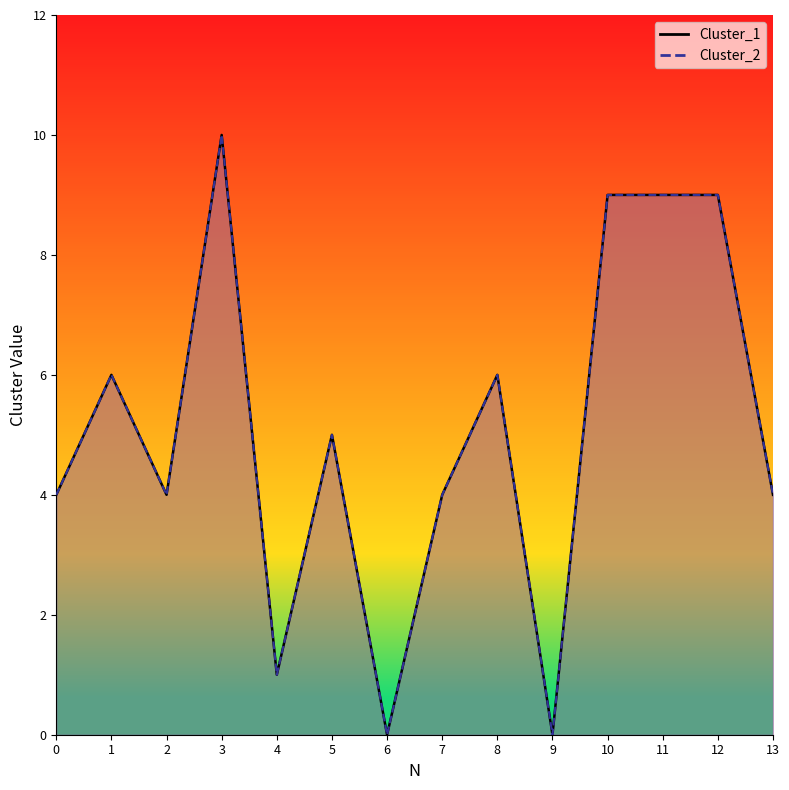

Rank the categories by Cluster_2 value from highest to lowest.

3, 10, 11, 12, 1, 8, 5, 0, 2, 7, 13, 4, 6, 9